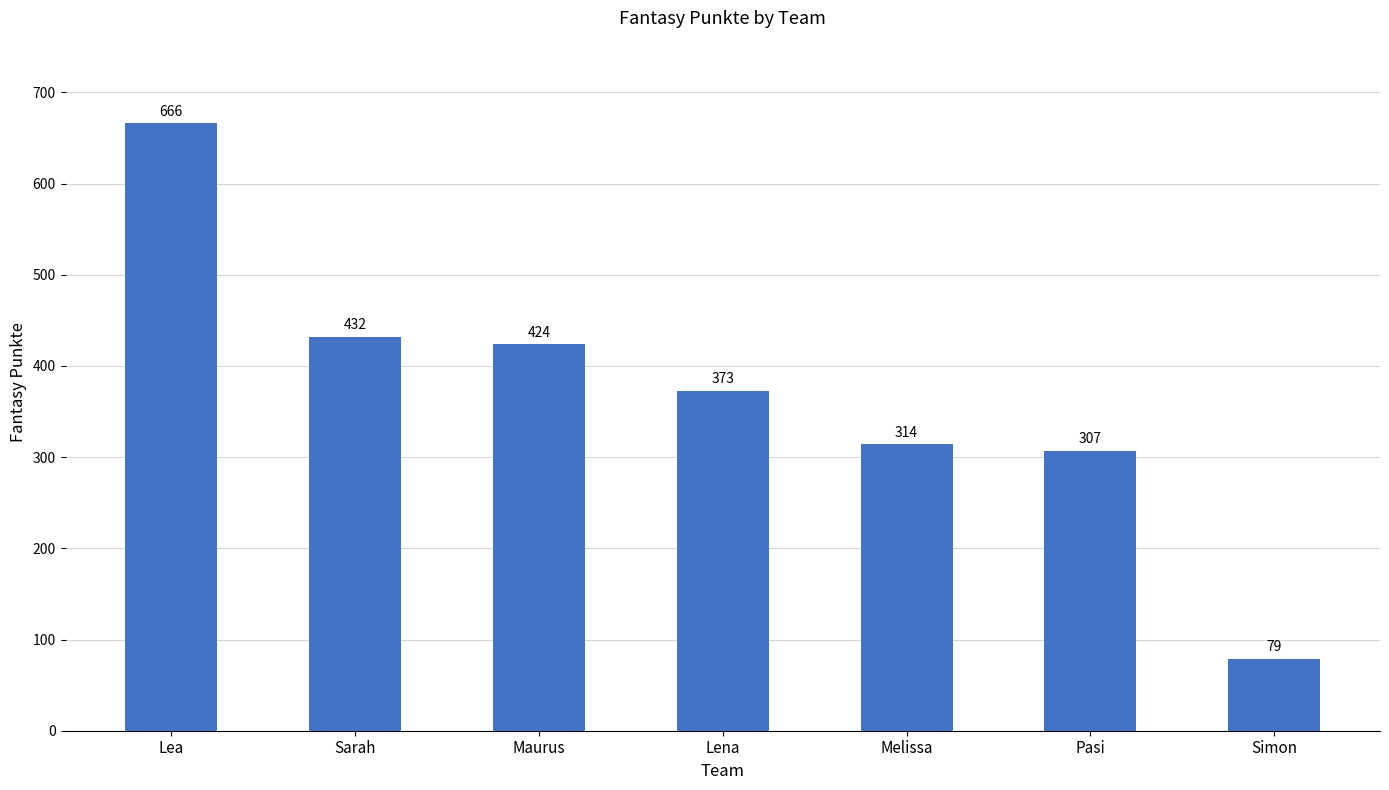

Reading left to right, extract all data points from this chart.

Lea=666	Sarah=432	Maurus=424	Lena=373	Melissa=314	Pasi=307	Simon=79